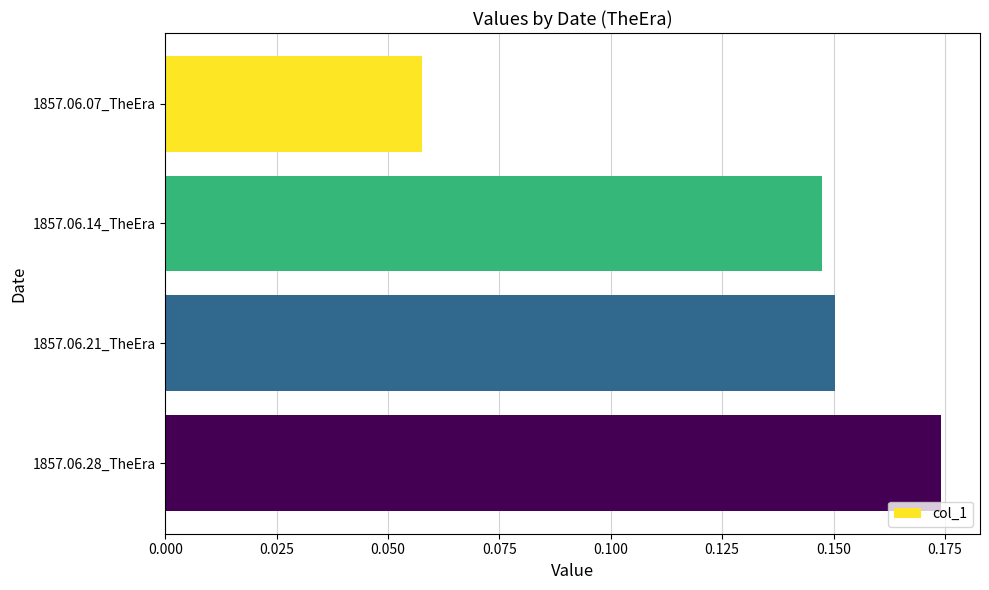

How many values are between 0 and 1?

4